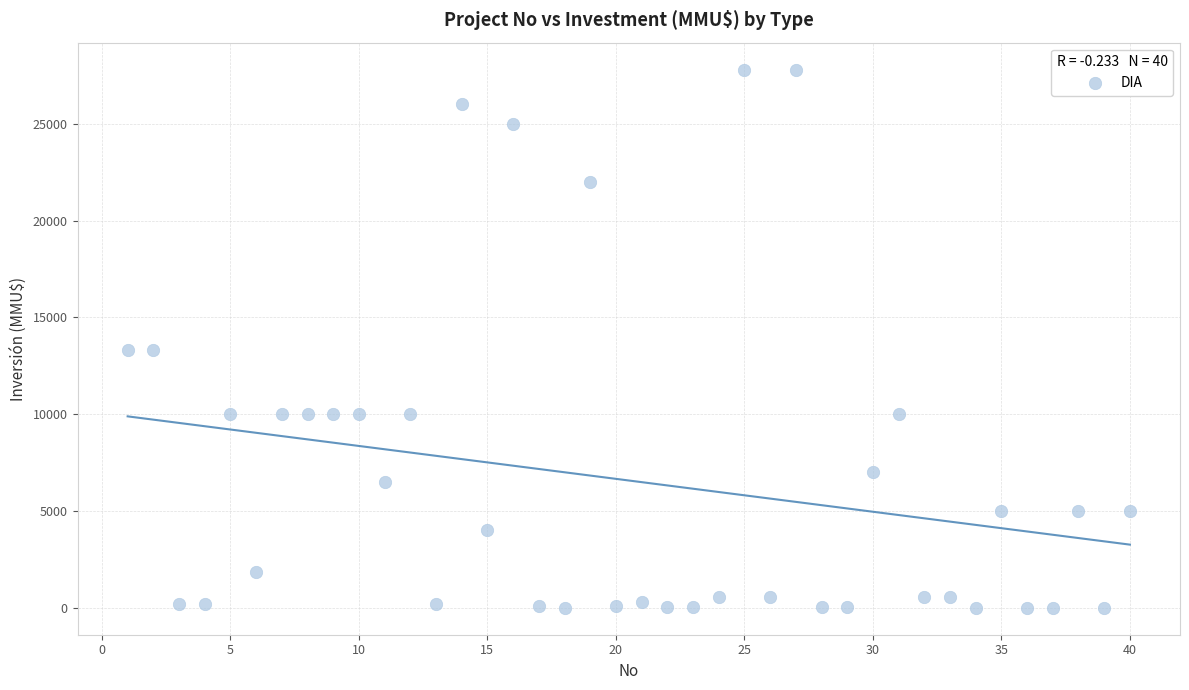

What is the range of X values (max minus min)?

39